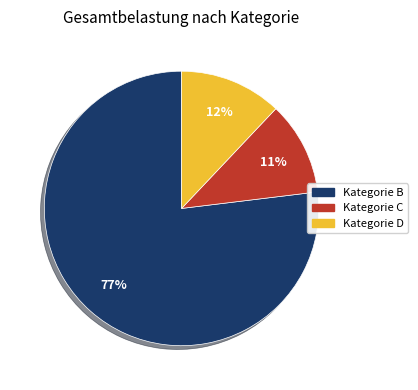

Is there any slice that represents more than half of the pie?

Yes